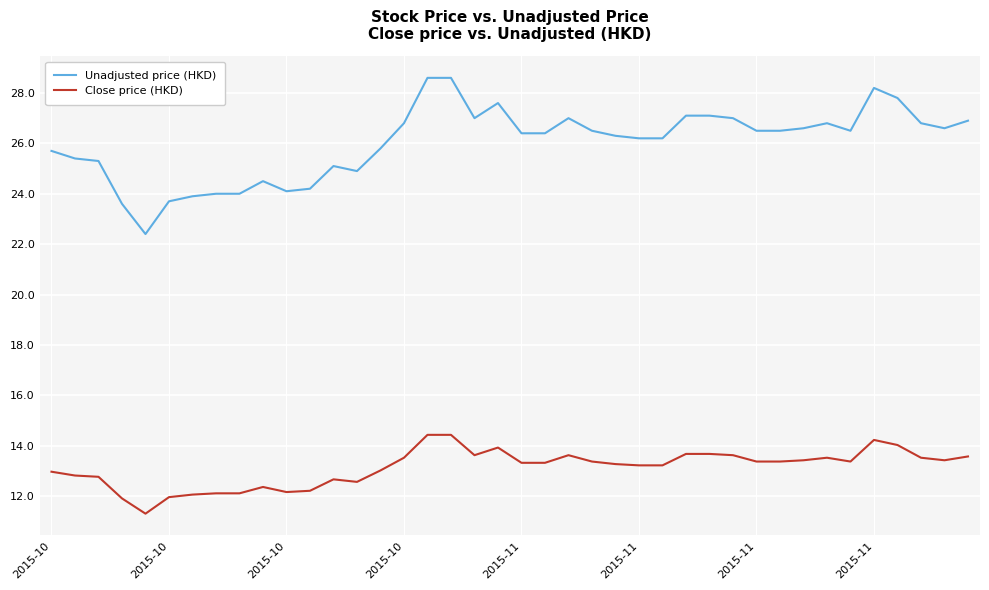

Which series has the largest total across all categories?

Unadjusted price (HKD)